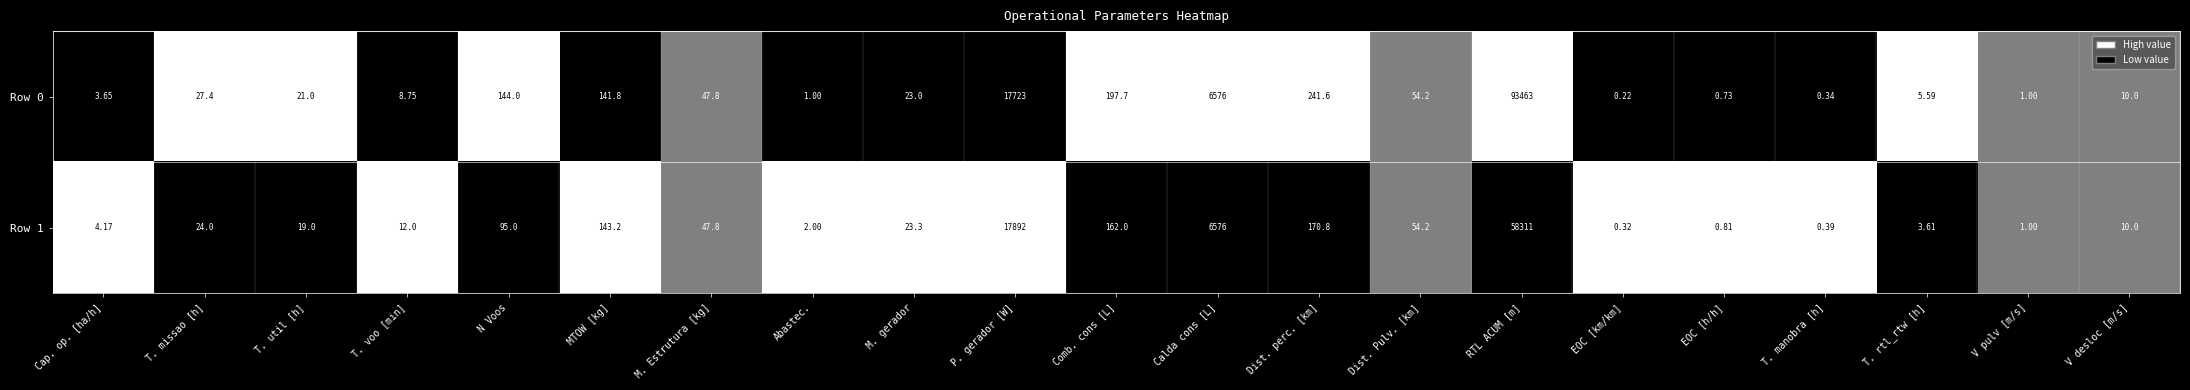

At which category does the chart reach its peak across all series?

RTL ACUM [m]